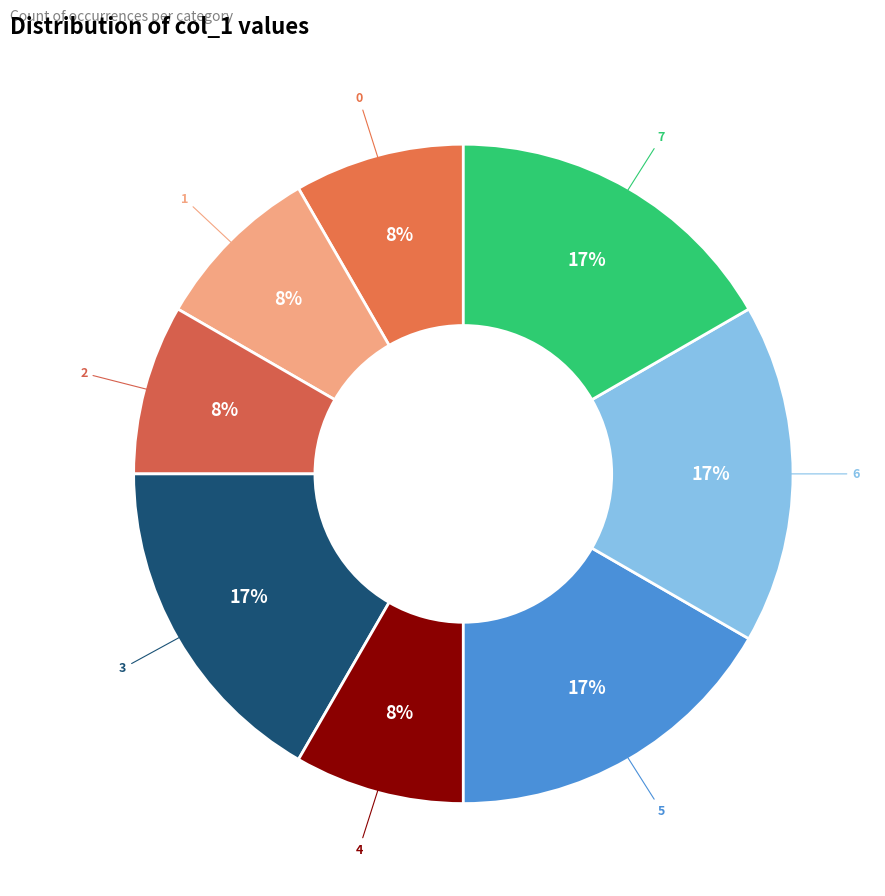

To the nearest percent, what is the combined percentage of 1 and 6?

25%